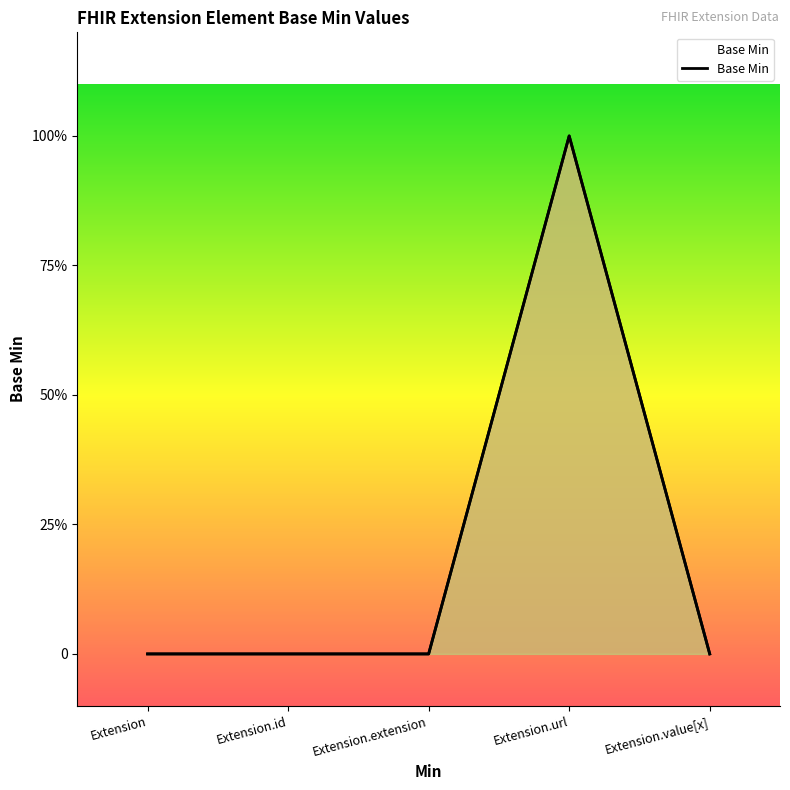

Is it true that the value at Extension.value[x] is 0?

True